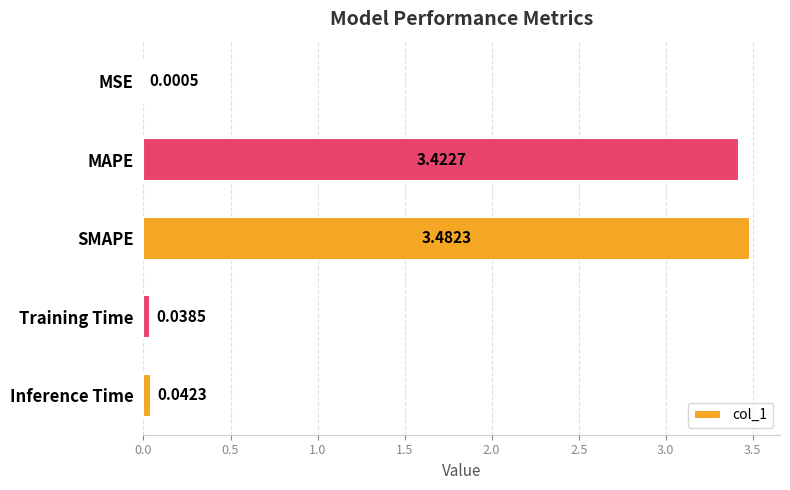

Which label corresponds to the largest value in the chart?

SMAPE